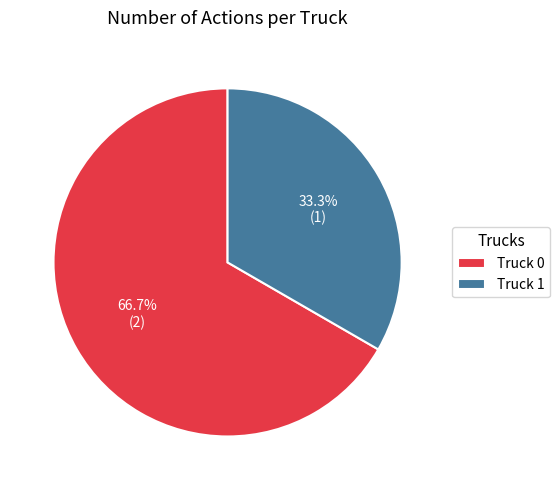

What percentage do Truck 0 and Truck 1 together represent?

100.0%